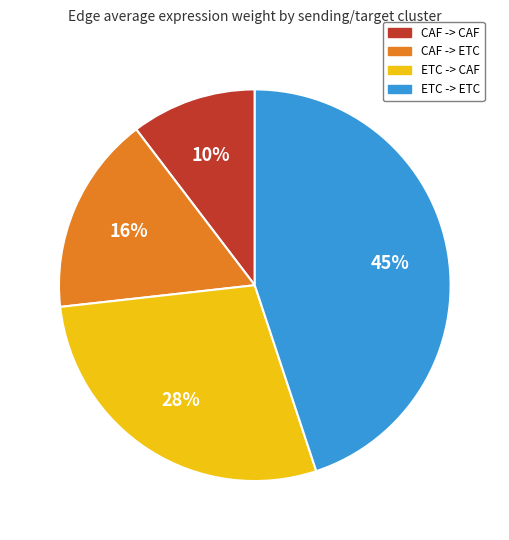

How many segments does this pie chart have?

4